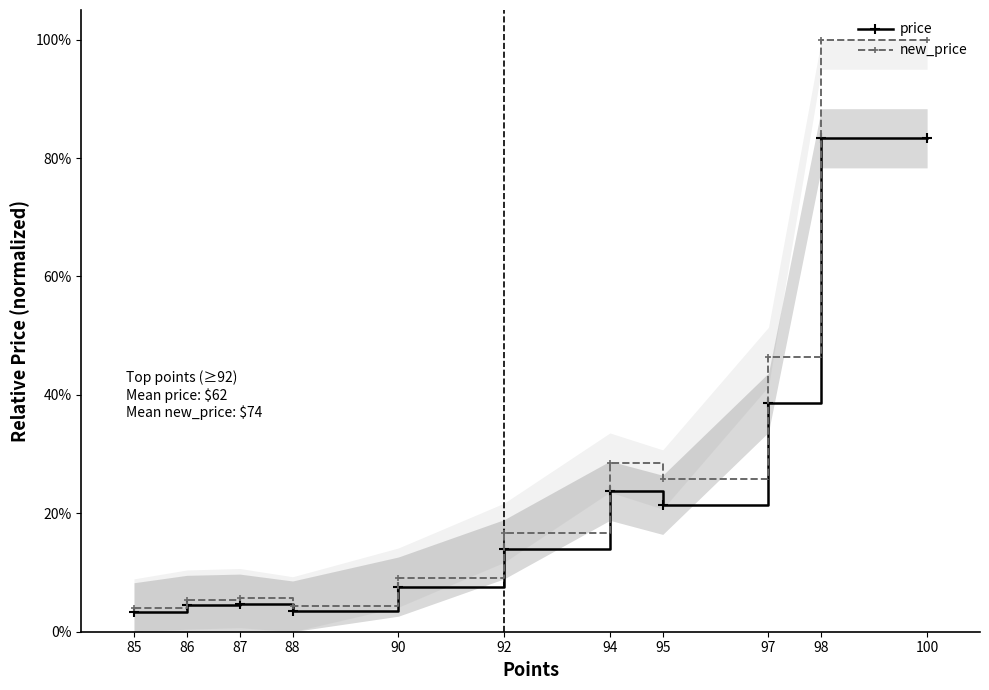

Is the value of new_price at 90 greater than the value of price at 97?

No